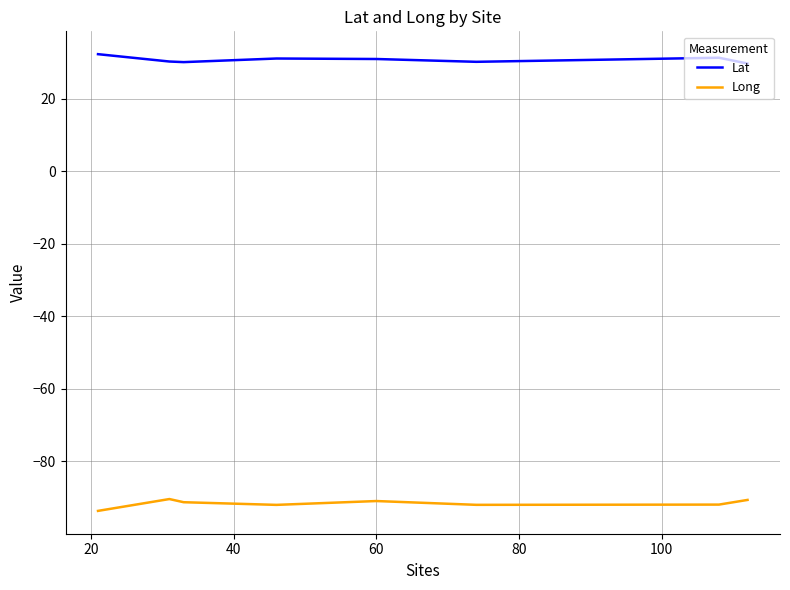

True or false: Lat and Long intersect in this chart.

False